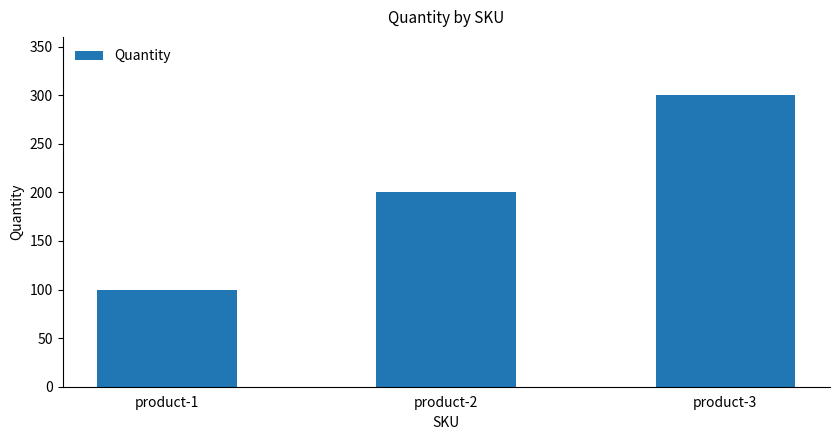

What is the difference between the maximum and second lowest values?

100